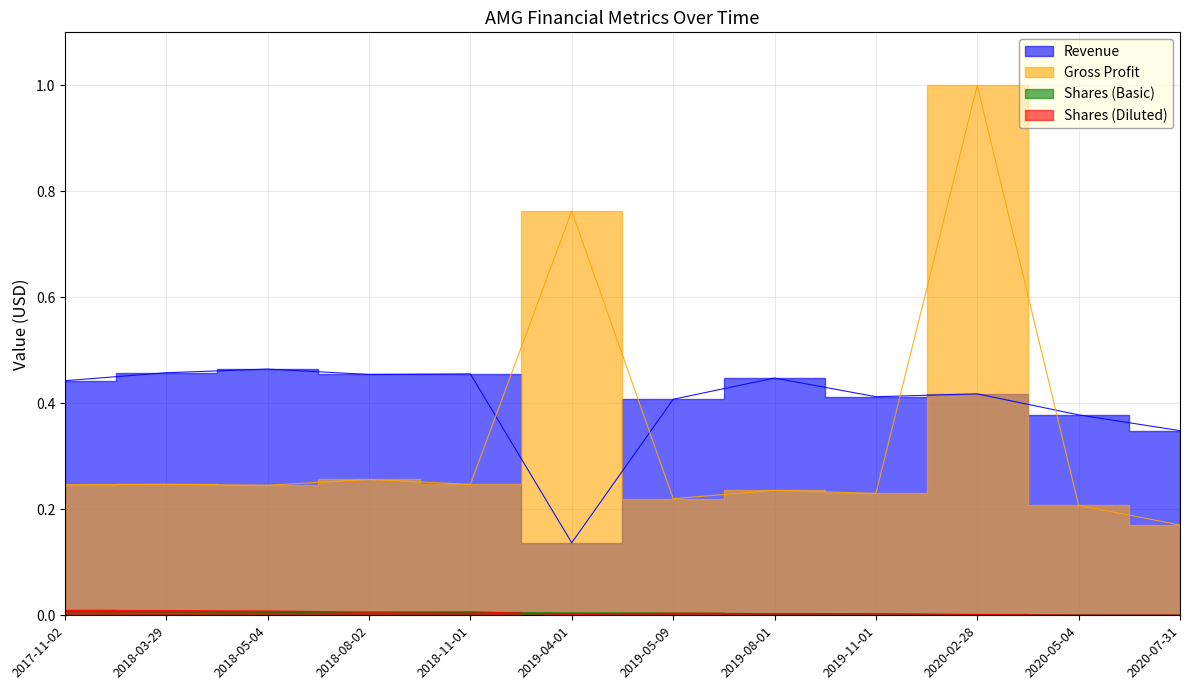

True or false: Shares (Diluted) has a value of 0.0 at 2018-11-01.

False